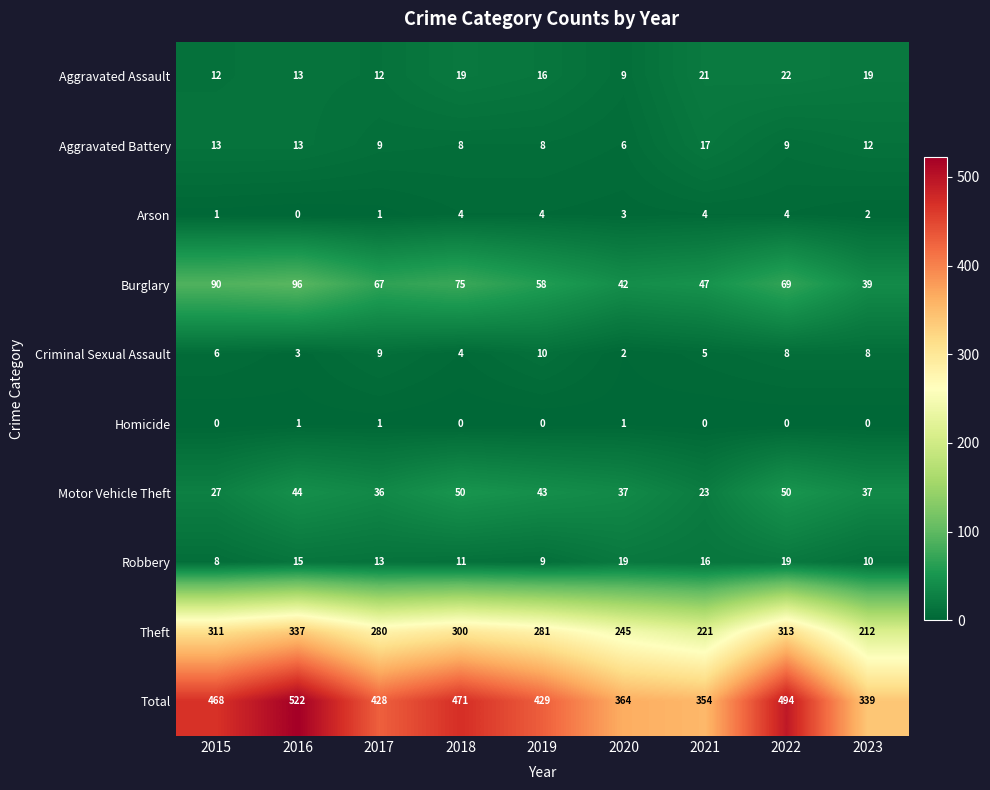

What is the greatest value displayed?

522